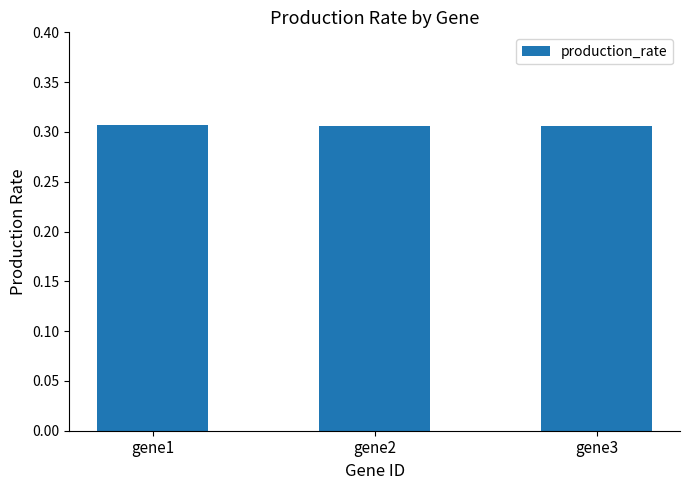

The value at gene2 is 0.5. True or false?

False